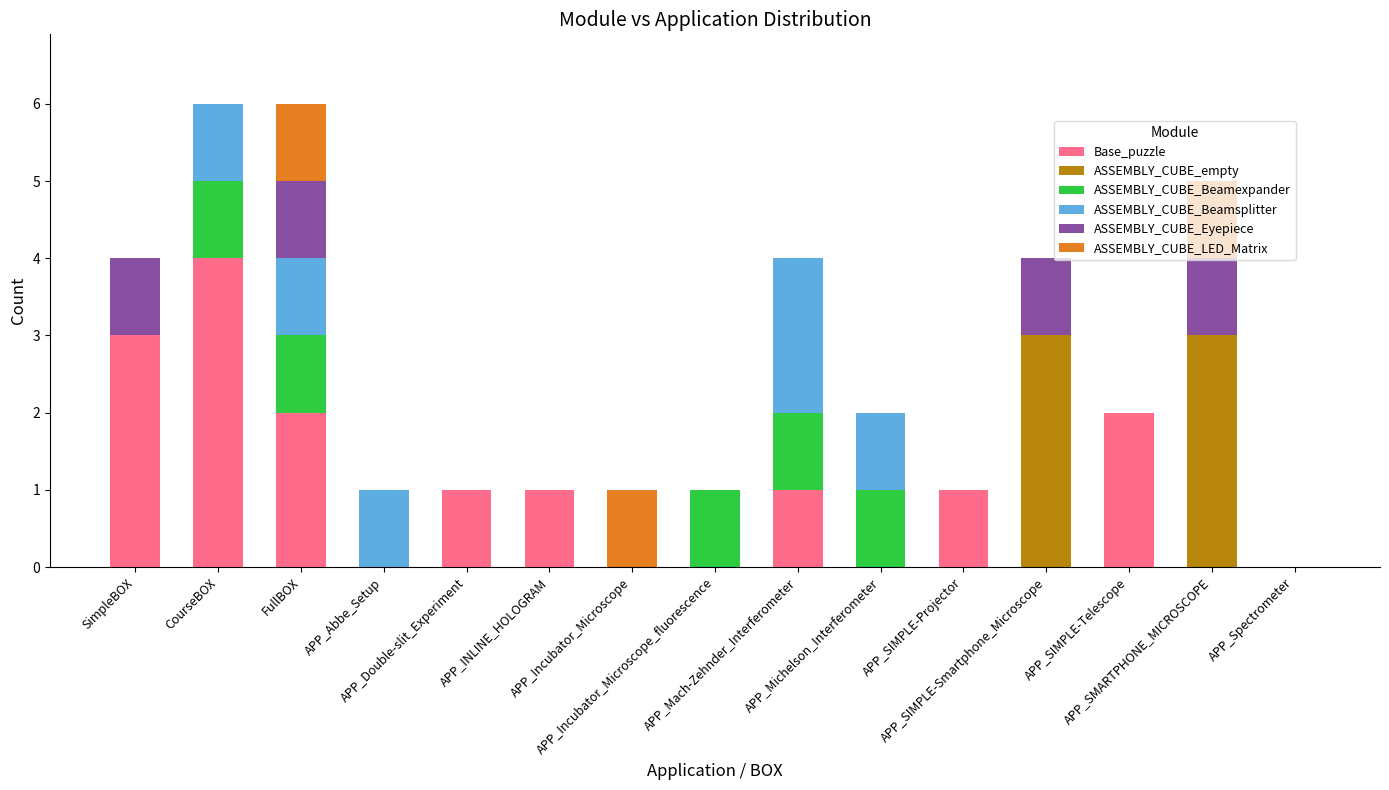

How many distinct data groups are displayed?

6